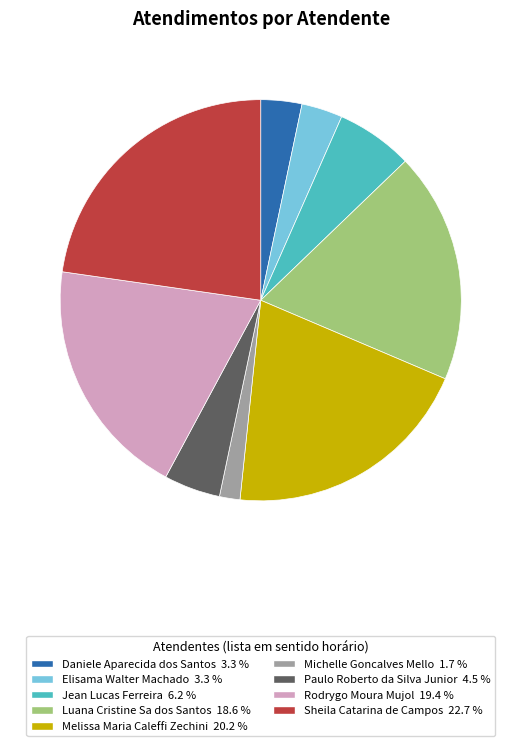

Count the number of slices in the pie.

9